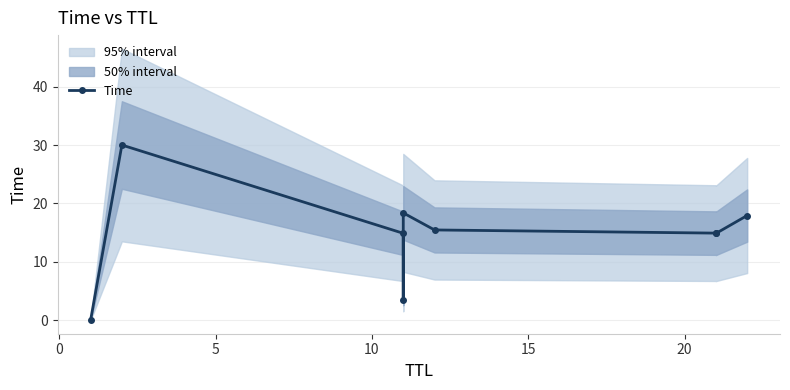

How many points are lower than both their immediate neighbors (excluding endpoints)?

2